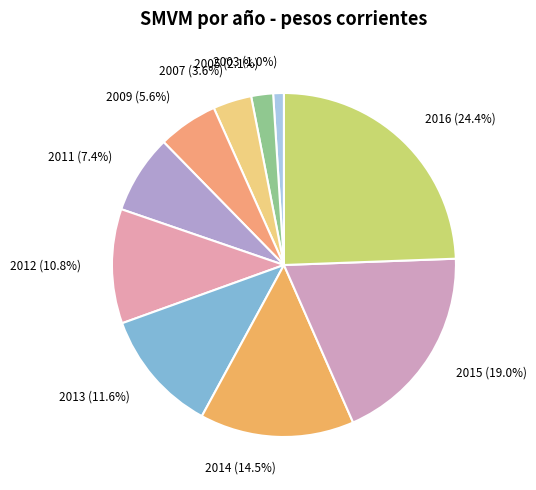

Rank the categories by value from lowest to highest.

2003 (1.0%), 2005 (2.1%), 2007 (3.6%), 2009 (5.6%), 2011 (7.4%), 2012 (10.8%), 2013 (11.6%), 2014 (14.5%), 2015 (19.0%), 2016 (24.4%)